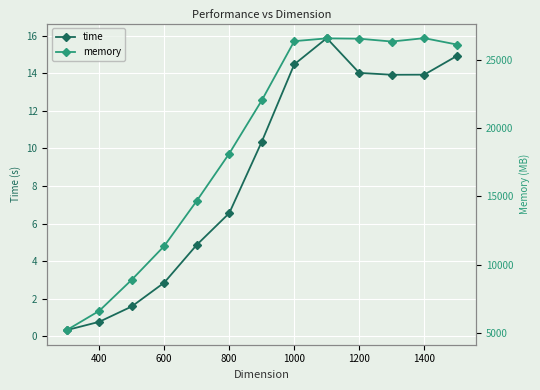

The value of time at 1200 is 14.0. True or false?

True